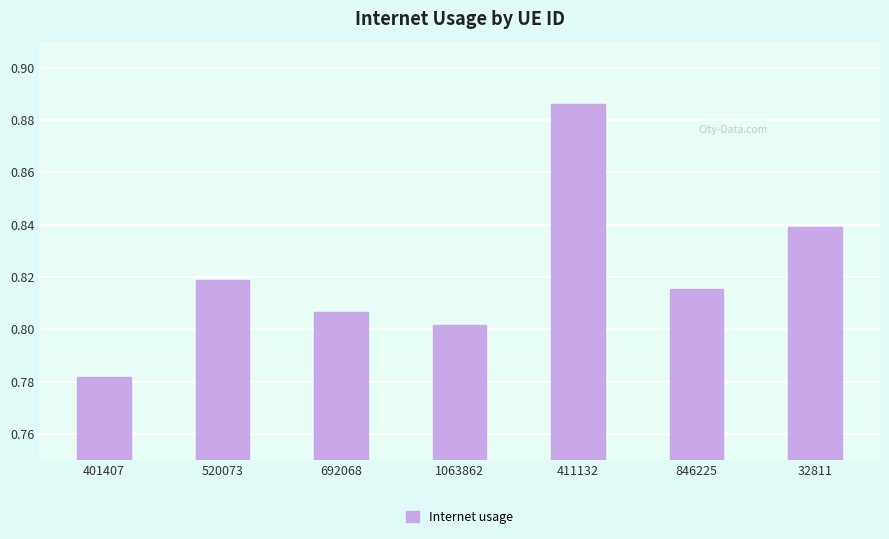

List the labels in order of value, smallest first.

401407, 1063862, 692068, 846225, 520073, 32811, 411132